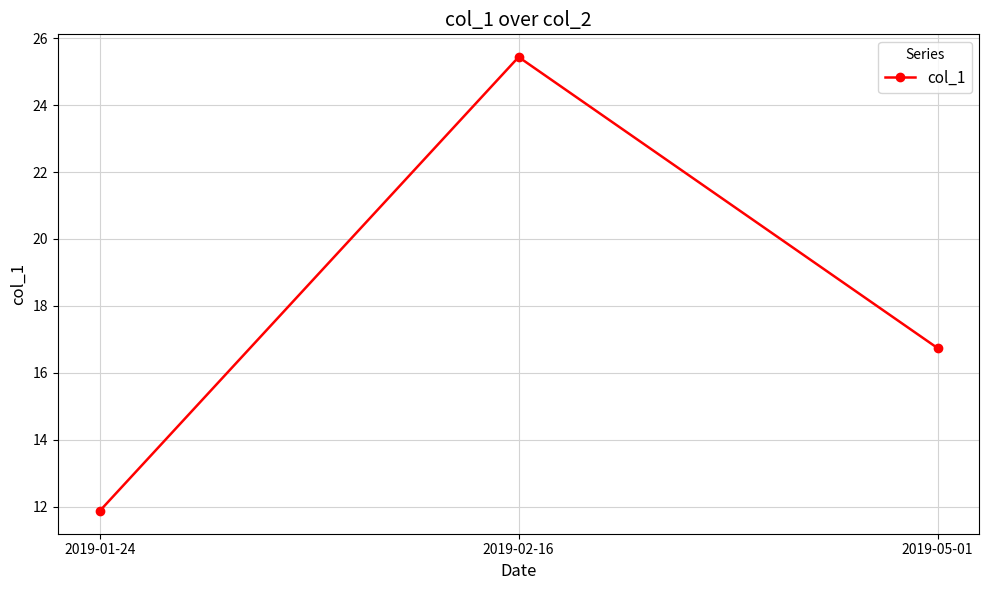

How many categories are shown in the chart?

3